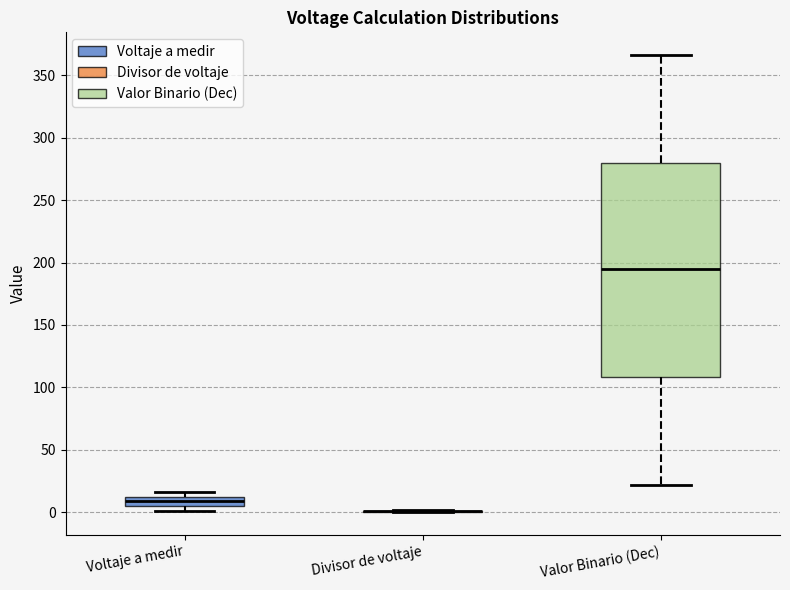

Where does the lower whisker of the box for Valor Binario (Dec) end on the y-axis? The values are not printed on the chart, so give them approximately, as read against the axis.

20